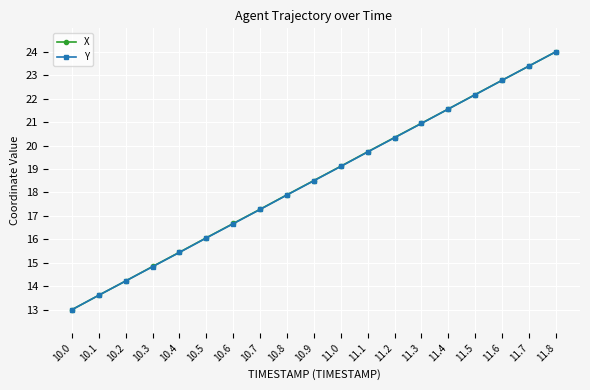

List the labels in order of X value, largest first.

11.8, 11.7, 11.6, 11.5, 11.4, 11.3, 11.2, 11.1, 11.0, 10.9, 10.8, 10.7, 10.6, 10.5, 10.4, 10.3, 10.2, 10.1, 10.0